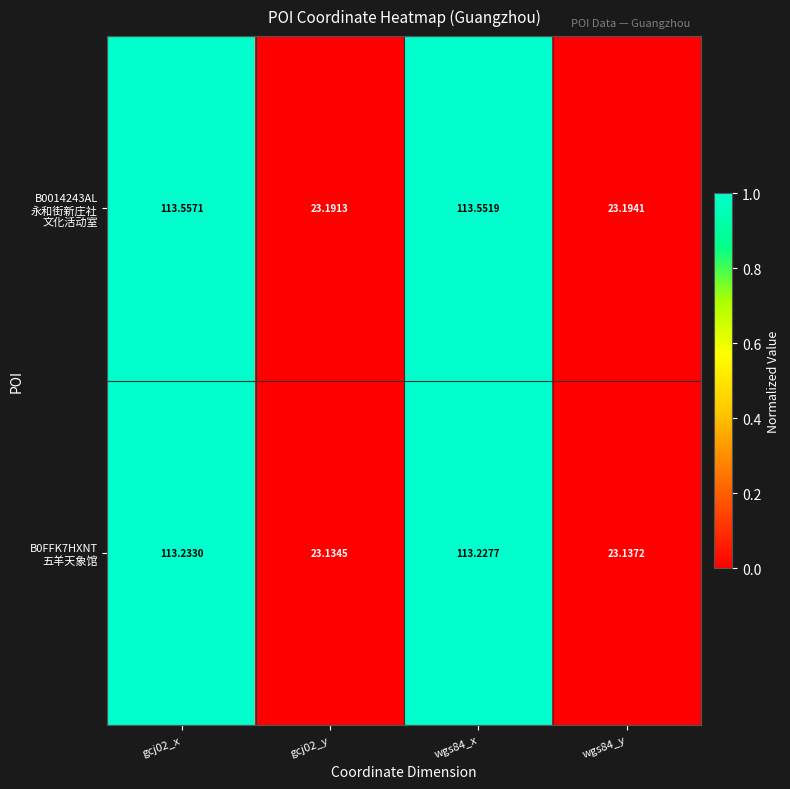

How many distinct data groups are displayed?

2